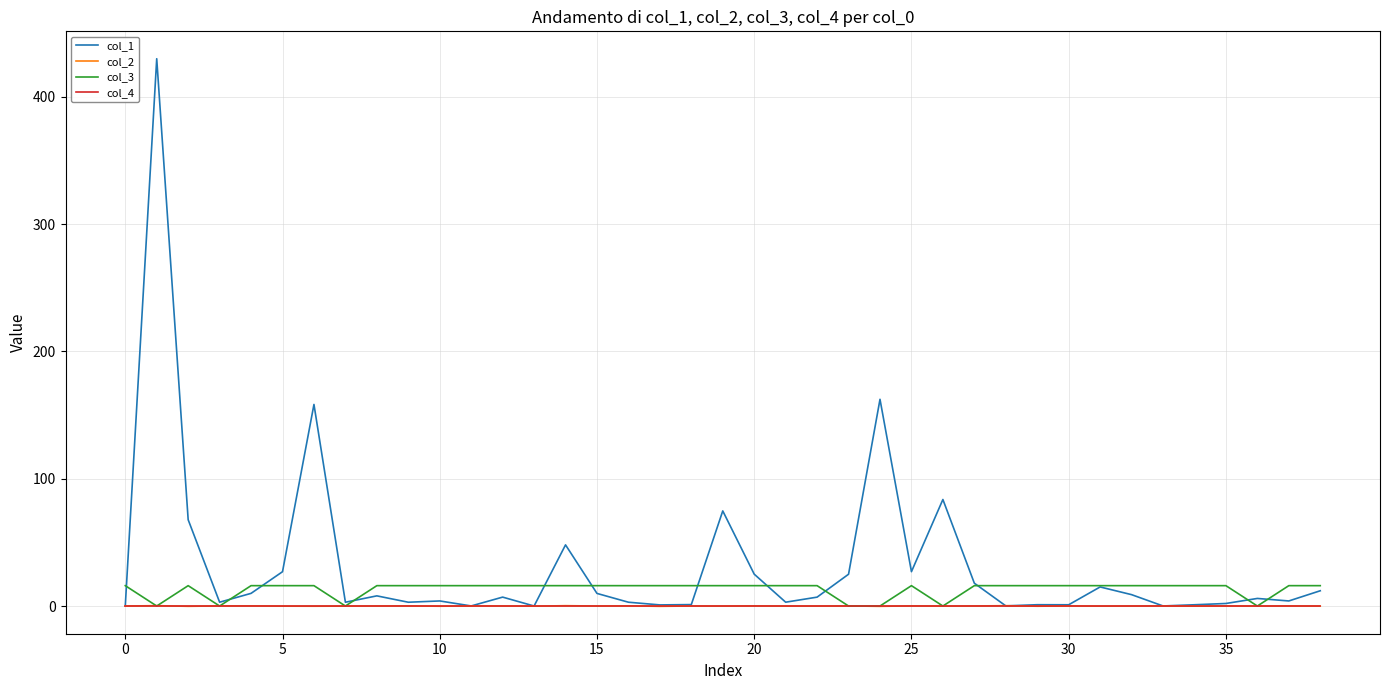

What are all the series names shown in the legend?

col_1, col_2, col_3, col_4